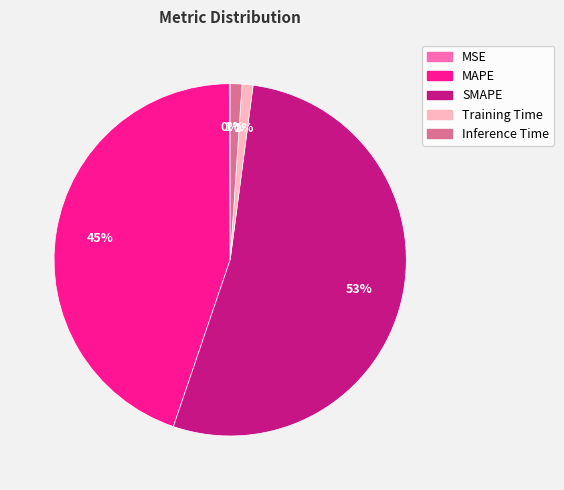

What percentage is the MAPE slice, to the nearest percent?

45%